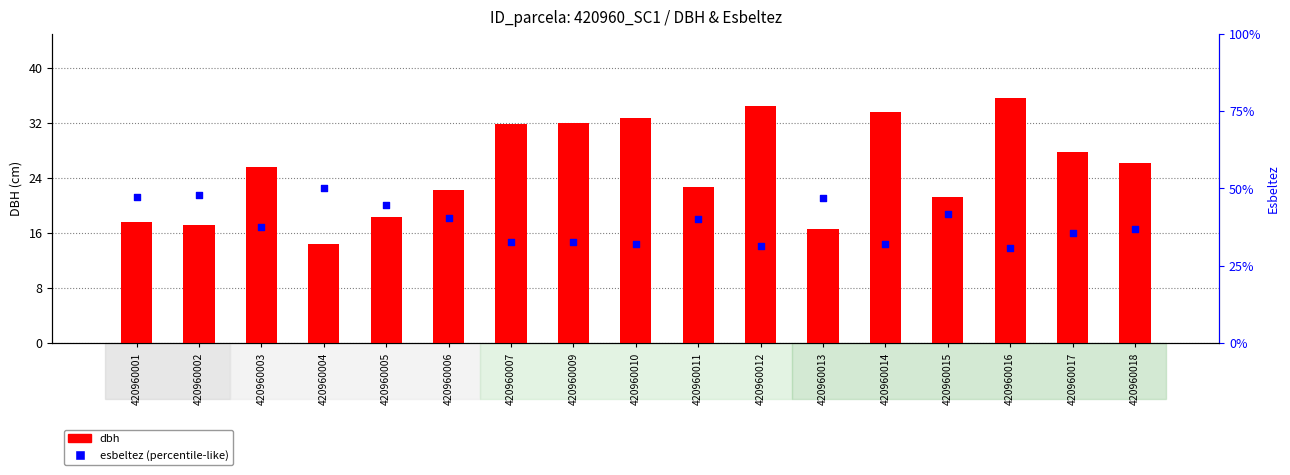

Which series has the widest spread of Y values?

dbh